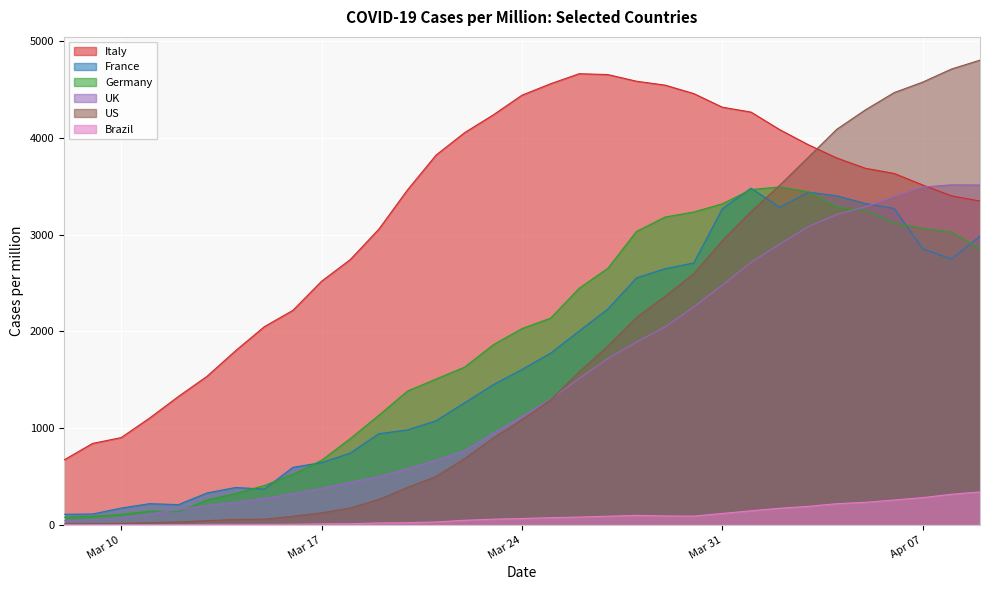

Which category has the lowest value in the Germany series?

2020-03-08